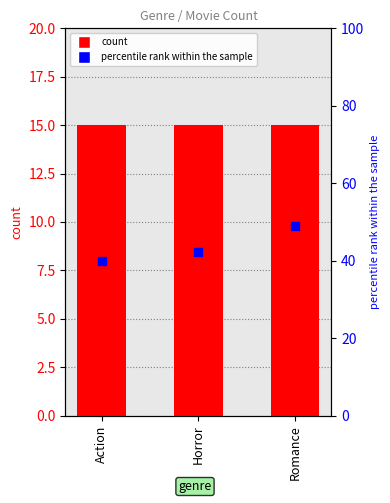

Is the value of percentile rank within the sample at Action greater than the value of count at Romance?

Yes